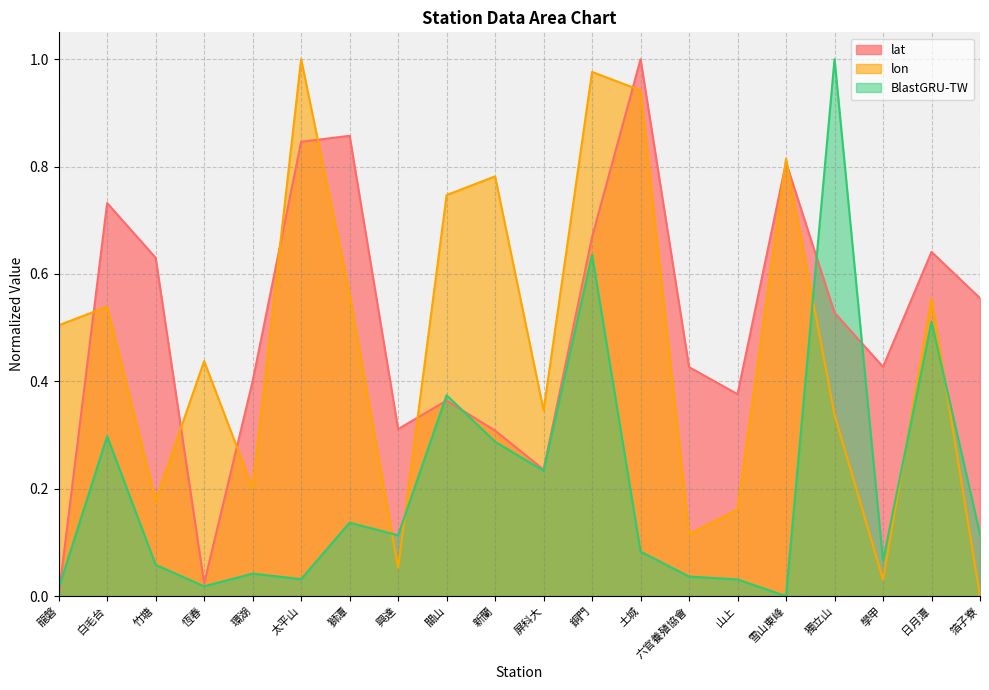

Which has a higher value, 土城 or 獅潭?

土城